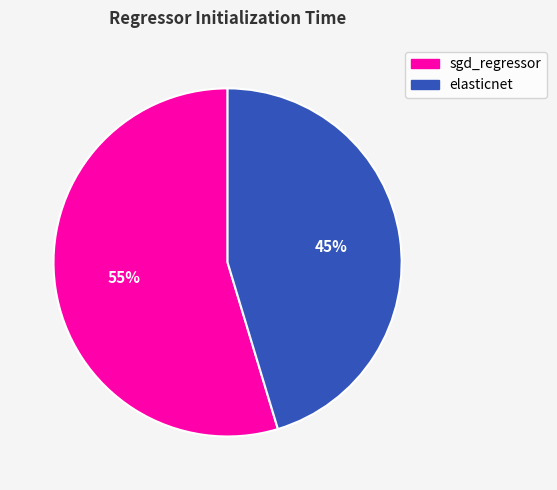

Combined, do sgd_regressor and elasticnet account for over 50%?

Yes